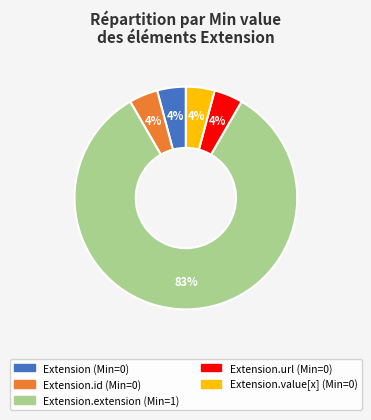

To the nearest percent, what is the average slice percentage?

20%